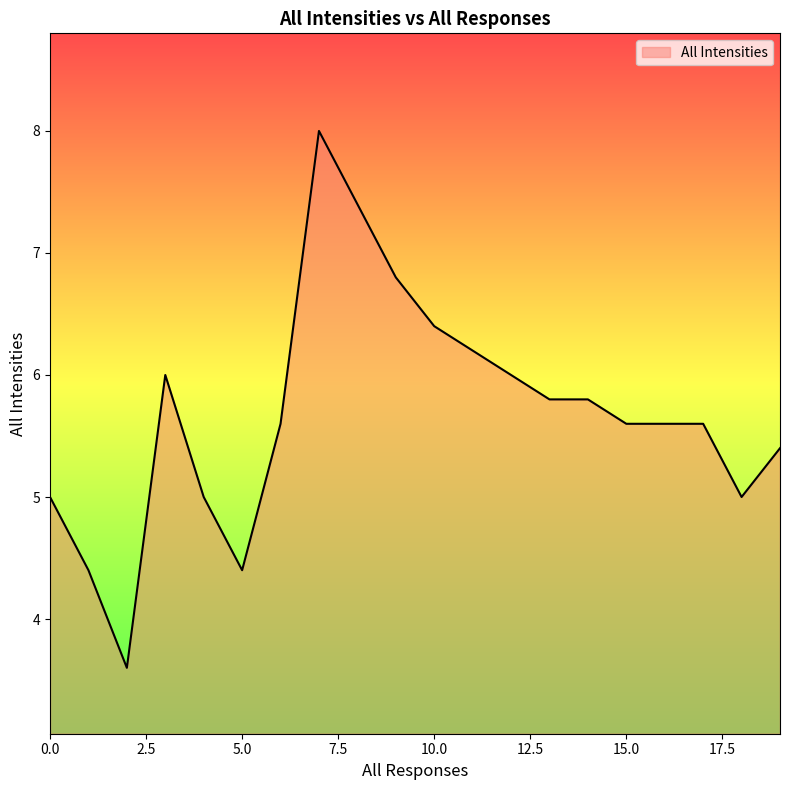

What is the smallest value displayed?

3.6